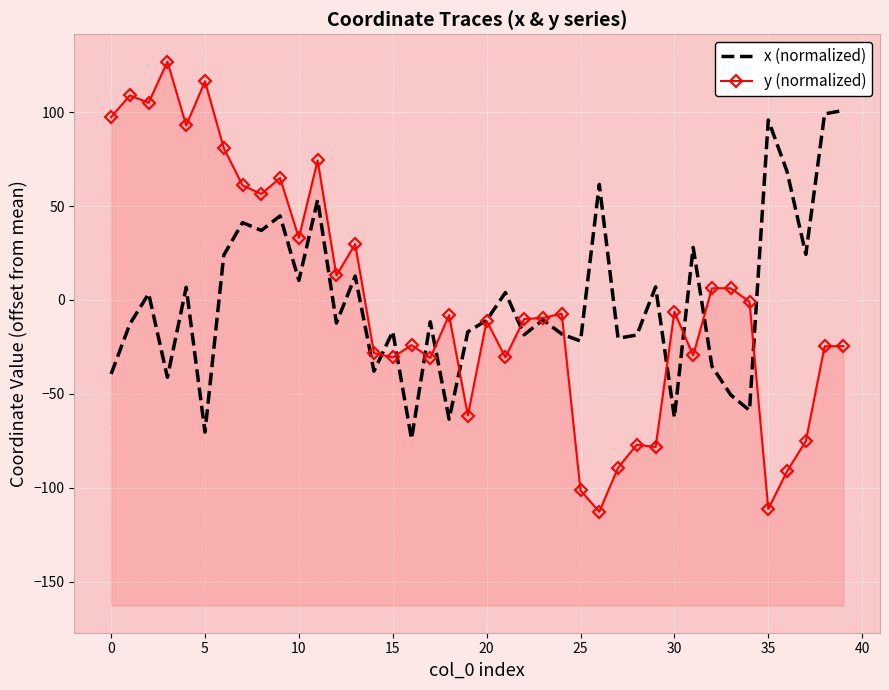

What is the value of the y (normalized) point at the 5th from the left?

93.0